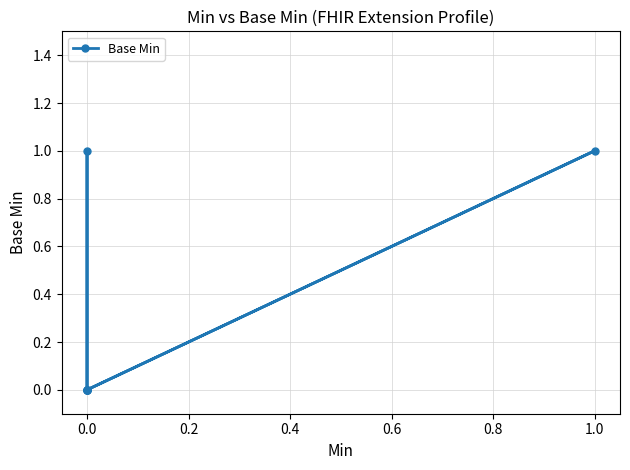

What is the difference between the maximum and minimum values?

1